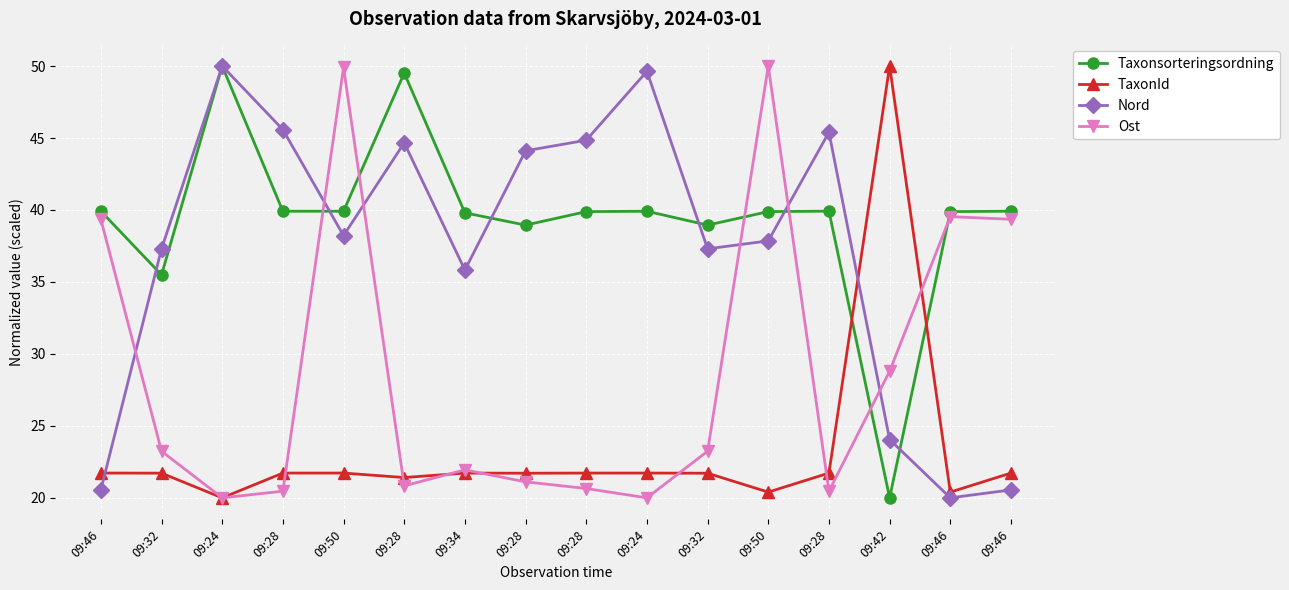

Reading left to right, transcribe all the data shown in this chart.

Taxonsorteringsordning: 39.9	35.5	50.0	39.9	39.9	49.5	39.8	38.9	39.9	39.9	38.9	39.9	39.9	20.0	39.9	39.9
TaxonId: 21.7	21.7	20.0	21.7	21.7	21.4	21.7	21.7	21.7	21.7	21.7	20.4	21.7	50.0	20.4	21.7
Nord: 20.6	37.3	50.0	45.6	38.2	44.7	35.8	44.1	44.8	49.6	37.3	37.9	45.4	24.0	20.0	20.6
Ost: 39.4	23.2	20.0	20.5	49.9	20.8	21.9	21.1	20.6	20.0	23.2	50.0	20.5	28.8	39.5	39.4